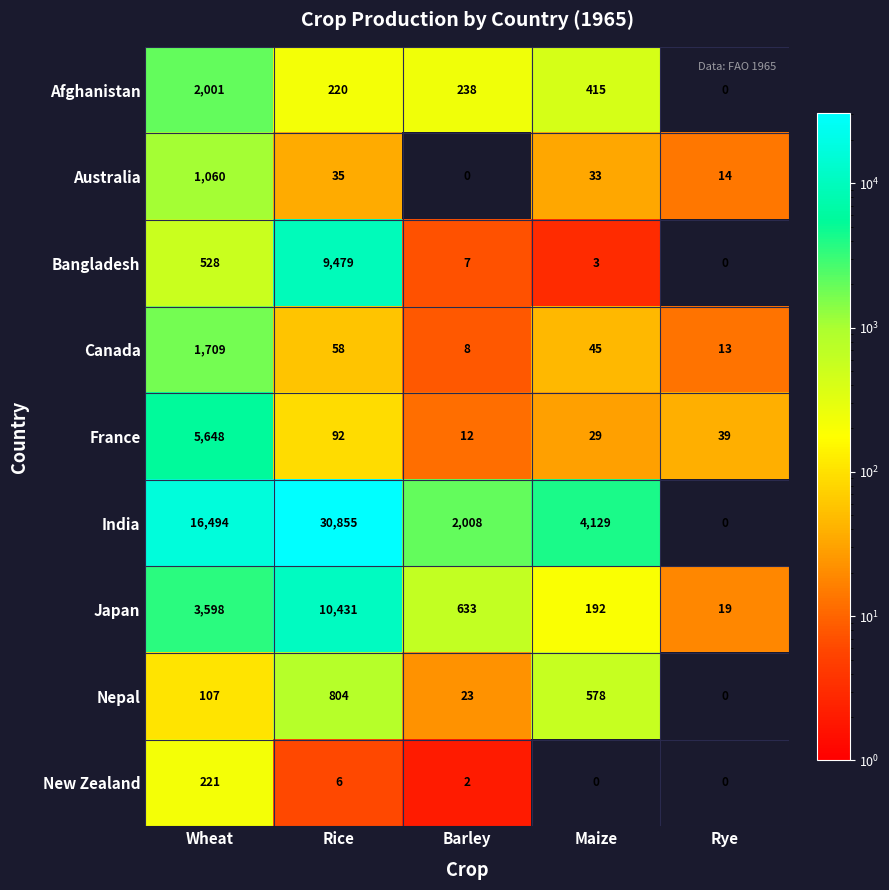

What is the spread (max minus min) of values at Rice?

30849